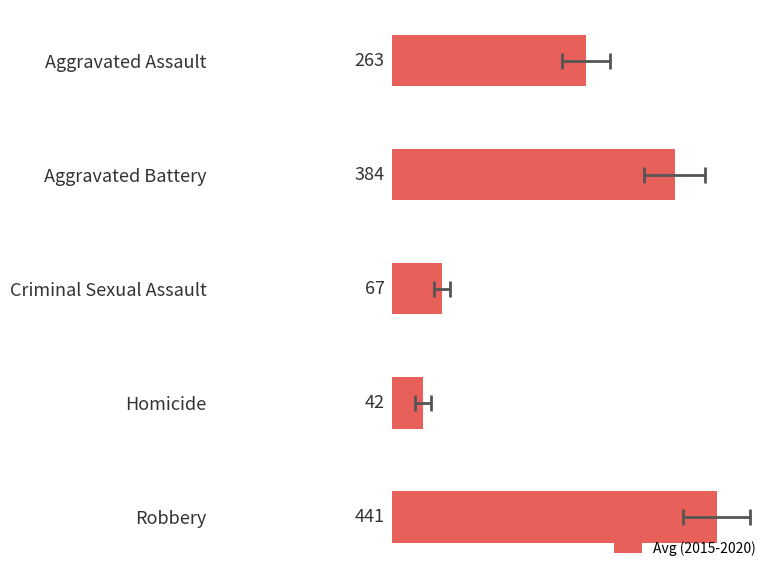

What is the difference between the maximum and minimum values?

399.2